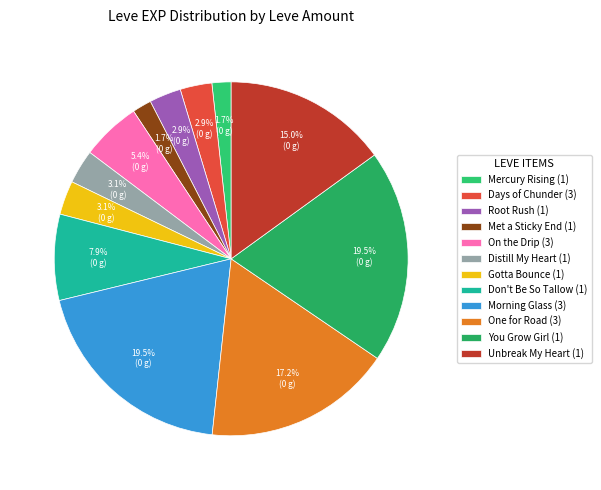

How many slices are in this pie chart?

12